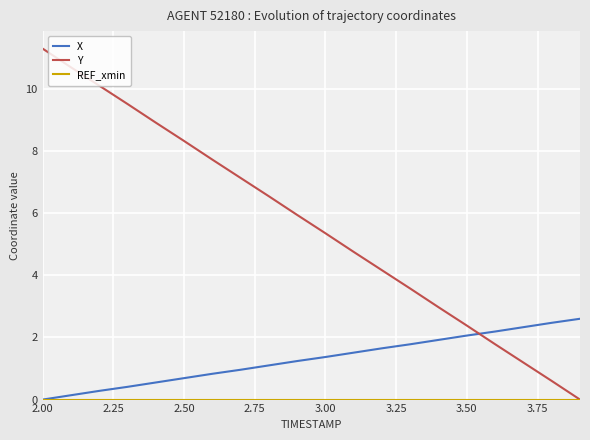

Which series has the widest spread of values?

Y